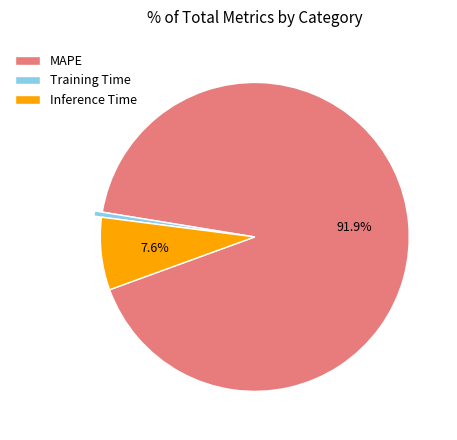

Does MAPE represent more than half of the total?

Yes